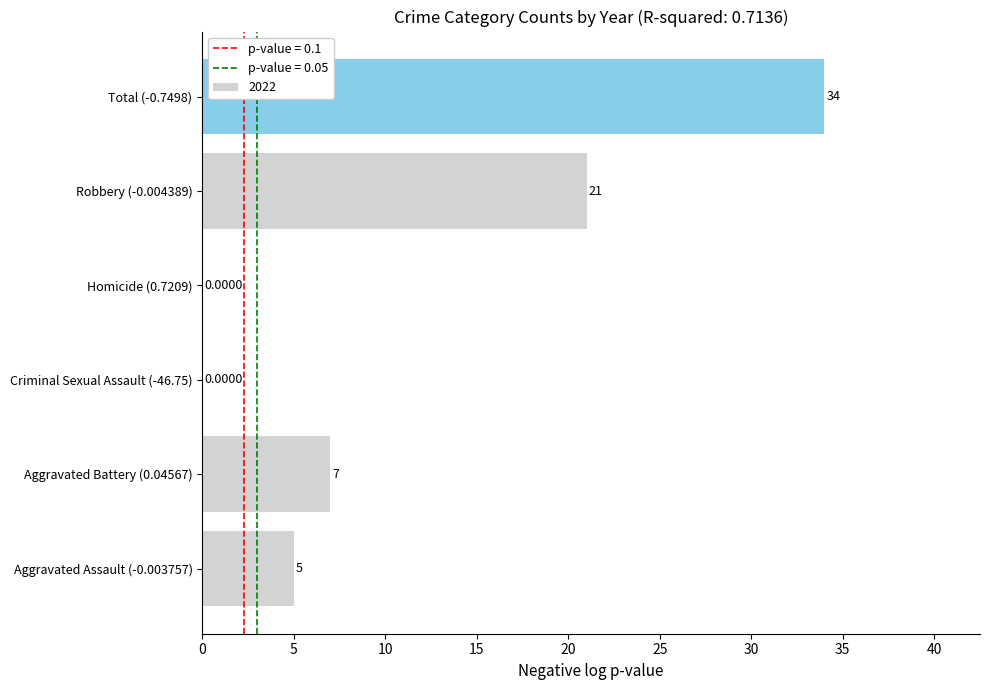

What is the change in value from Aggravated Battery (0.04567) to Criminal Sexual Assault (-46.75)?

-7